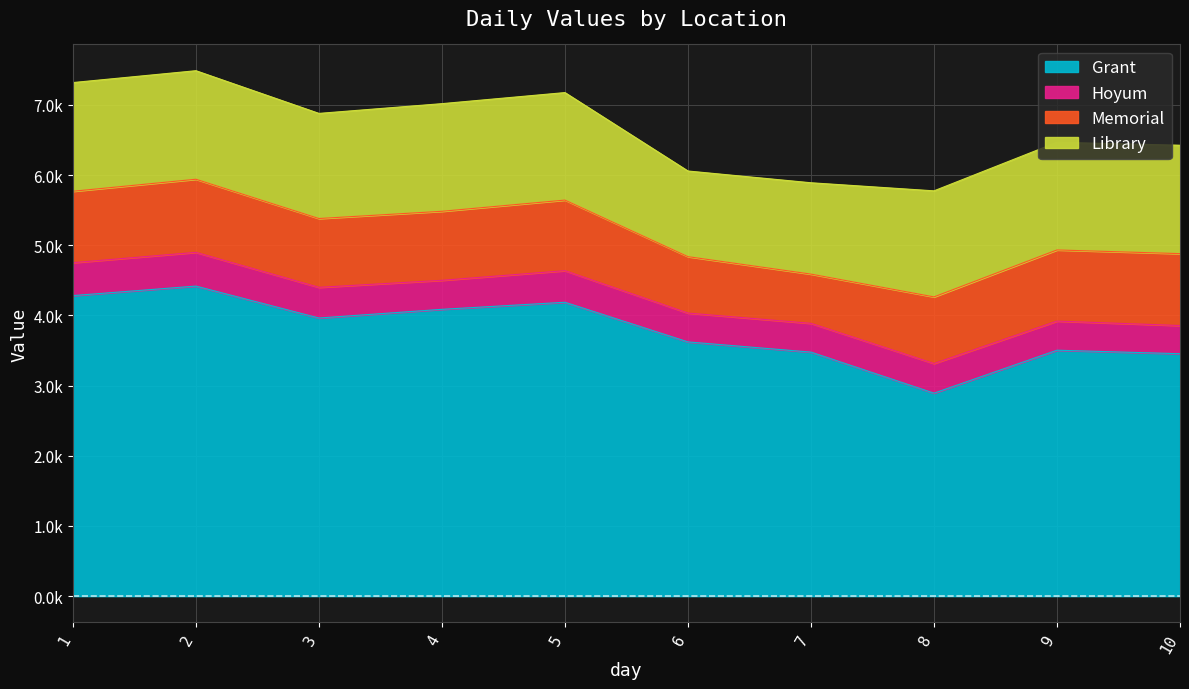

Rank the series by their maximum value, from highest to lowest.

Grant, Library, Memorial, Hoyum